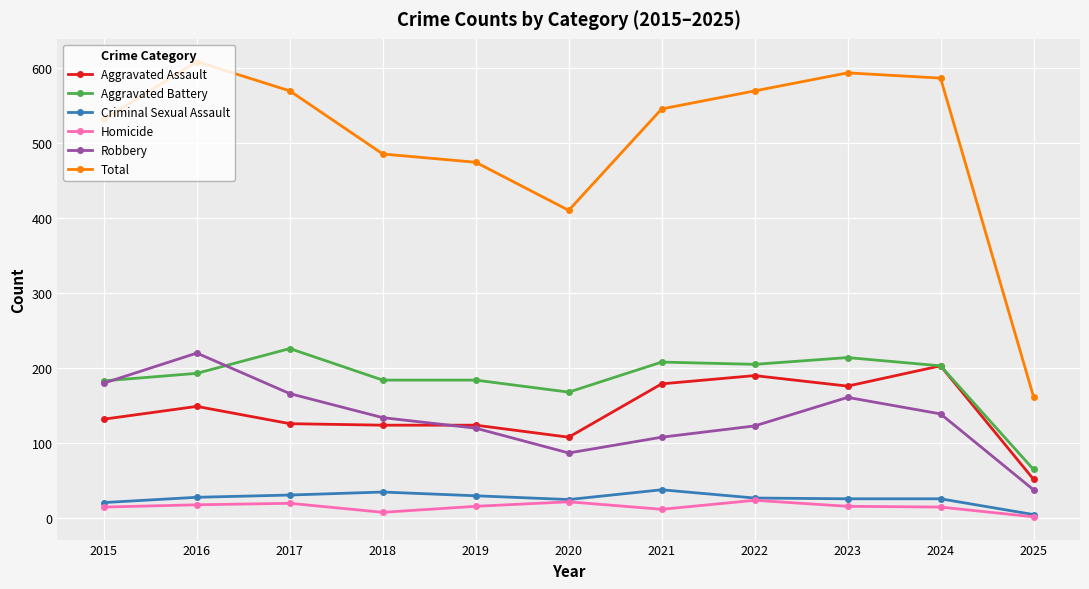

What is the approximate value of Criminal Sexual Assault at 2016?

28